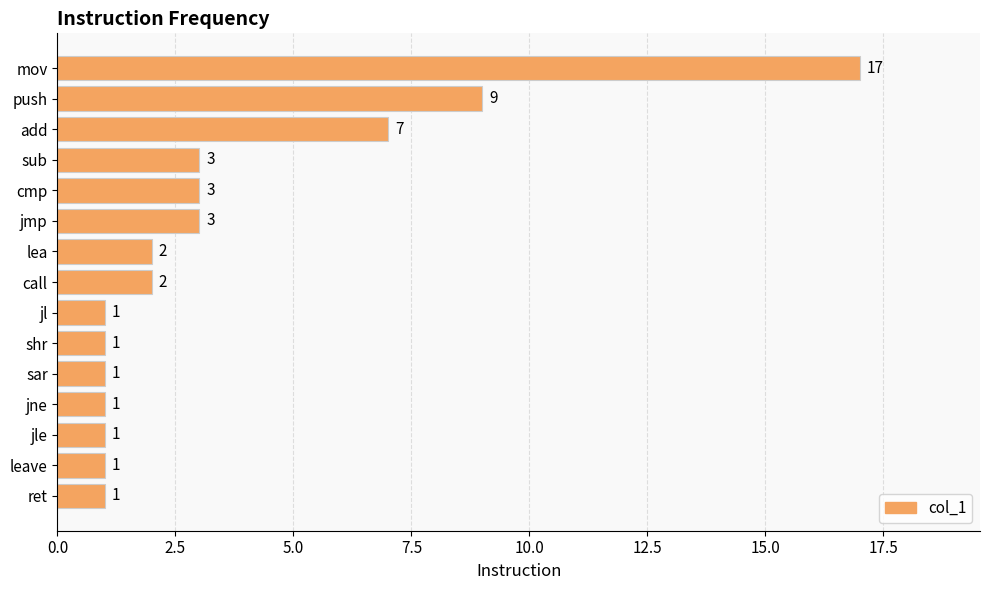

What is the label of the 4th bar from the top?

sub